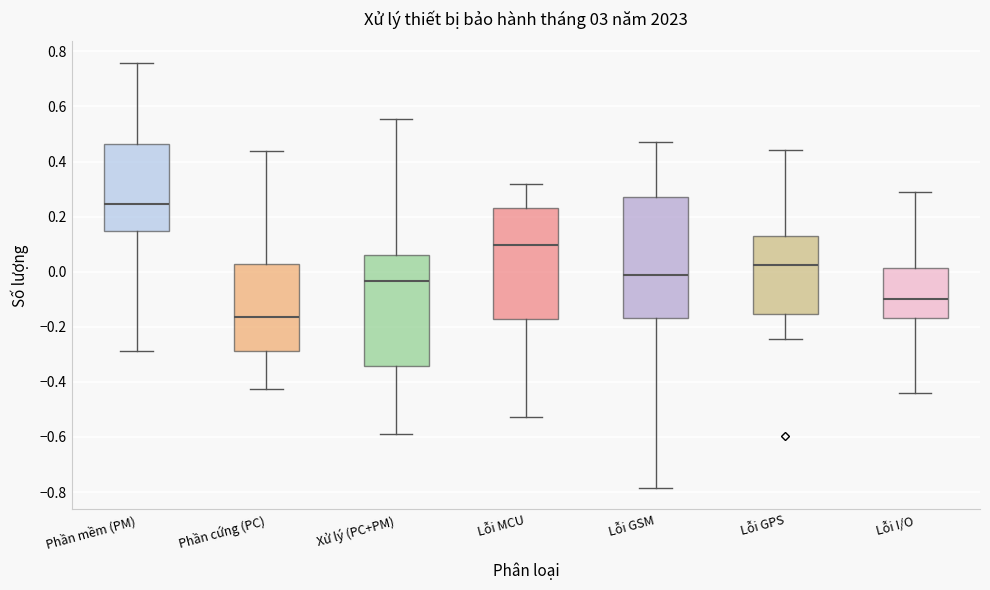

Reading left to right, transcribe this box plot: for each box, give where its median line is, the range the box spans, and where its two whiskers end, as read against the y-axis. The values are not printed on the chart, so give them approximately, as read against the axis.

Phần mềm (PM): median 0.24, box 0.14 to 0.46, whiskers -0.28 to 0.76
Phần cứng (PC): median -0.16, box -0.28 to 0.02, whiskers -0.42 to 0.44
Xử lý (PC+PM): median -0.04, box -0.34 to 0.06, whiskers -0.58 to 0.56
Lỗi MCU: median 0.10, box -0.18 to 0.24, whiskers -0.52 to 0.32
Lỗi GSM: median -0.02, box -0.16 to 0.28, whiskers -0.78 to 0.46
Lỗi GPS: median 0.02, box -0.16 to 0.14, whiskers -0.24 to 0.44
Lỗi I/O: median -0.10, box -0.16 to 0.02, whiskers -0.44 to 0.30